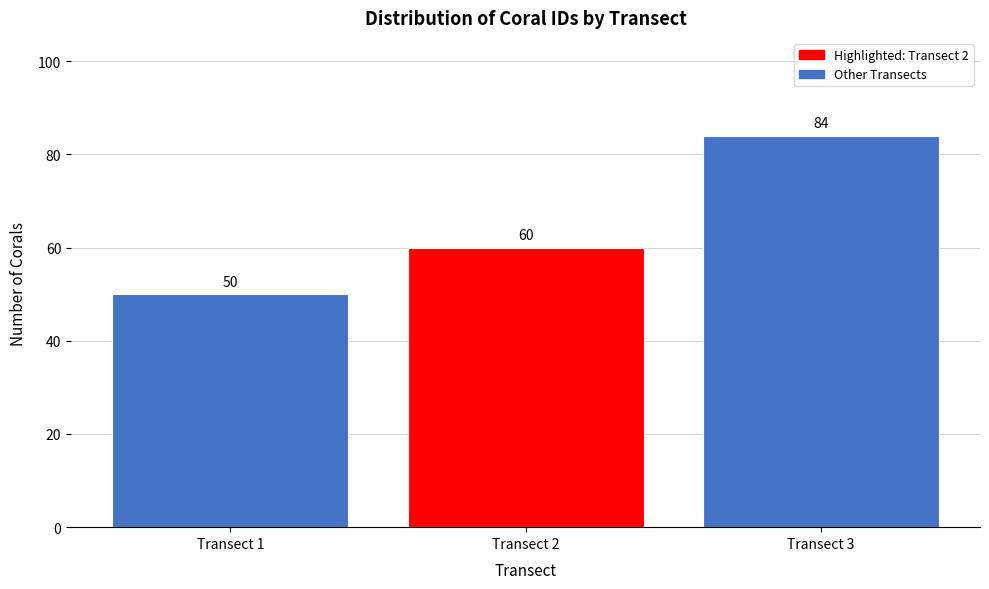

Reading left to right, extract all data points from this chart.

Transect 1=50	Transect 2=60	Transect 3=84